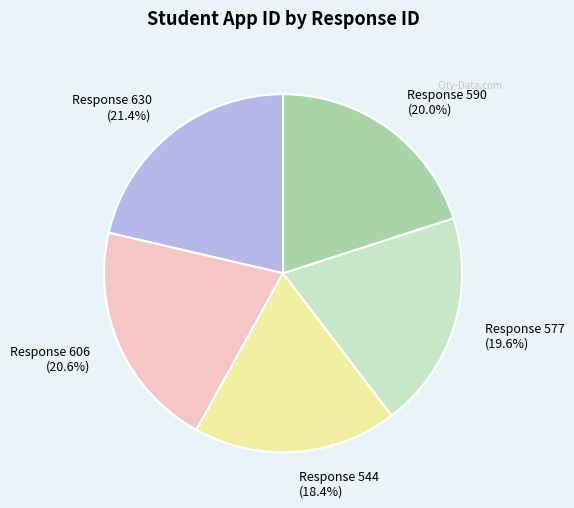

Which category has the biggest portion of the pie?

Response 630 (21.4%)